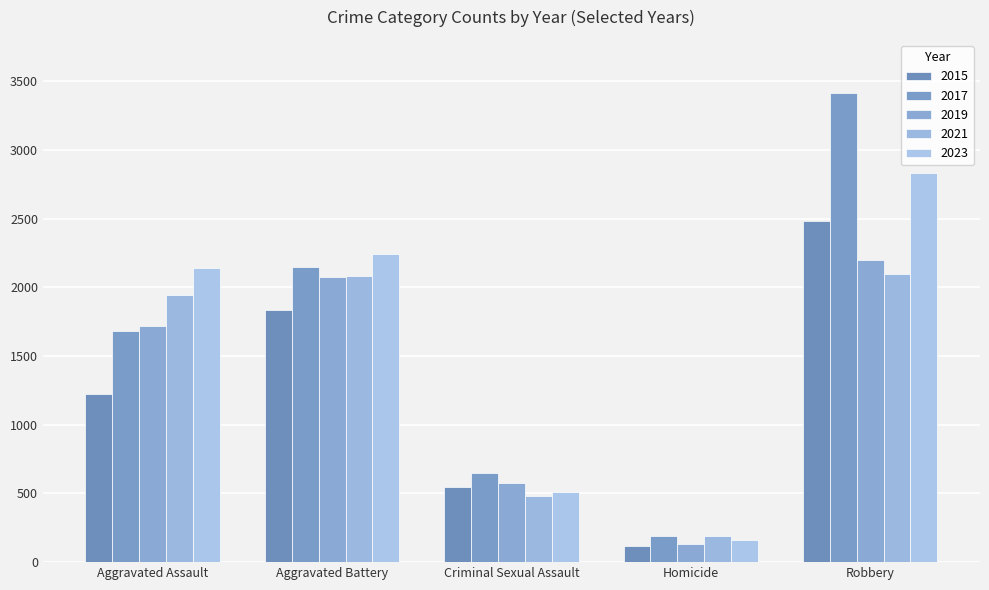

What is the label of the 2nd bar from the left?

Aggravated Battery